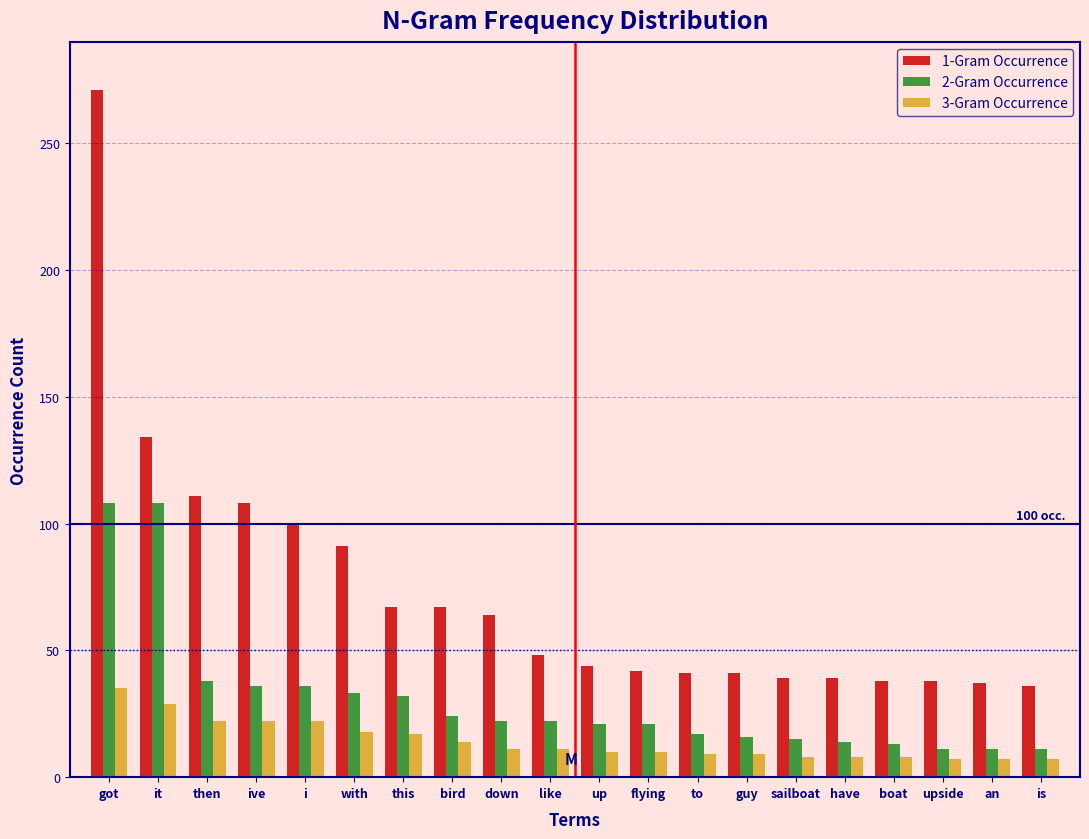

What is the difference between the 1-Gram Occurrence values at like and got?

223